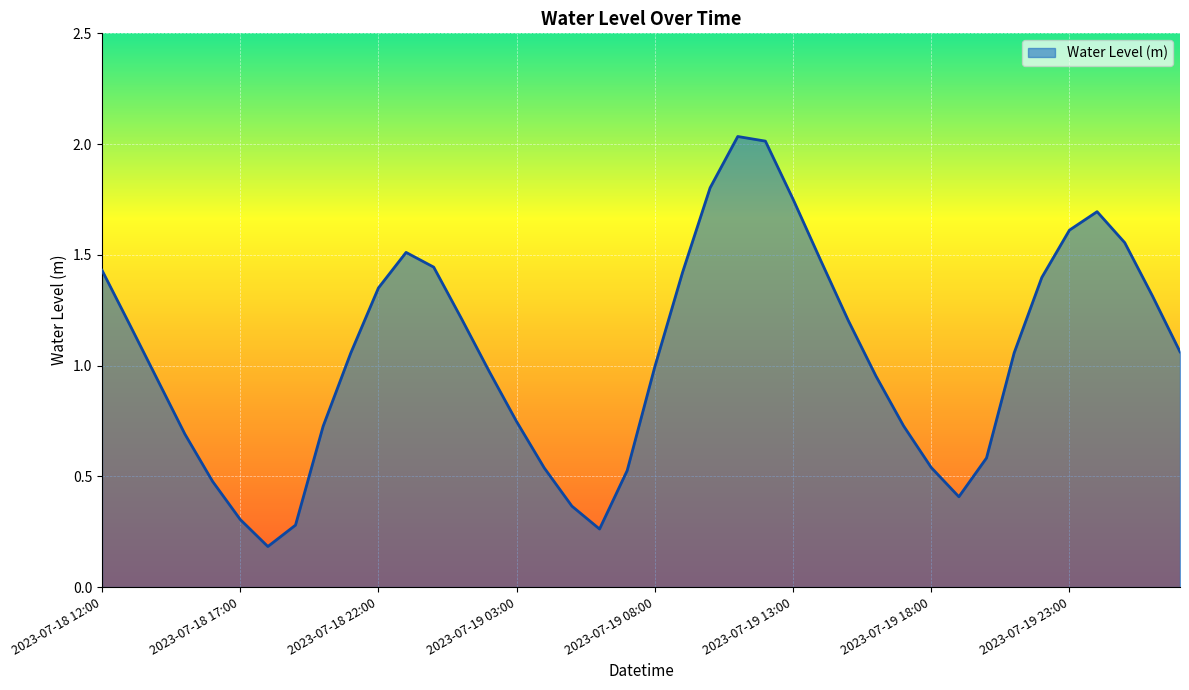

How many lines are shown in the chart?

1